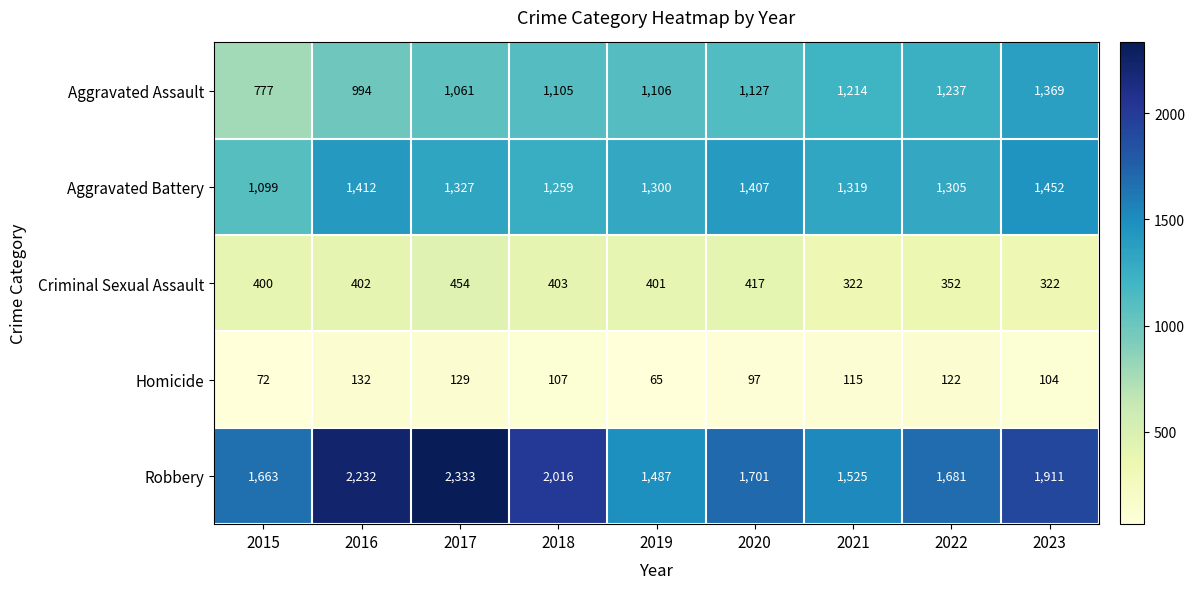

What value does the Robbery series have at 2017, to the nearest 100?

2300